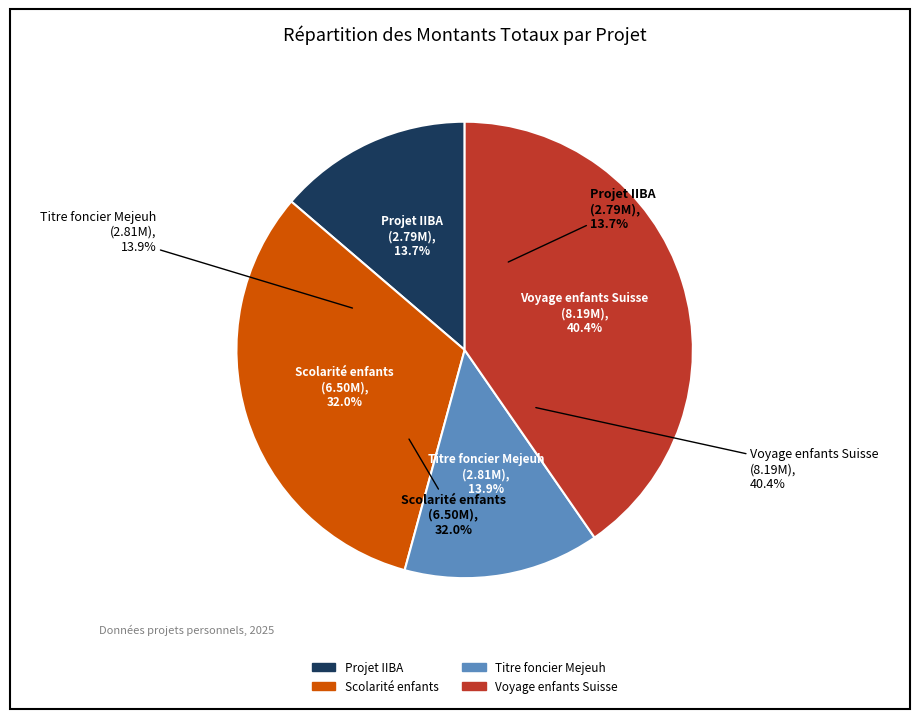

Rank the categories by value from lowest to highest.

Projet IIBA, Titre foncier Mejeuh, Scolarité enfants, Voyage enfants Suisse